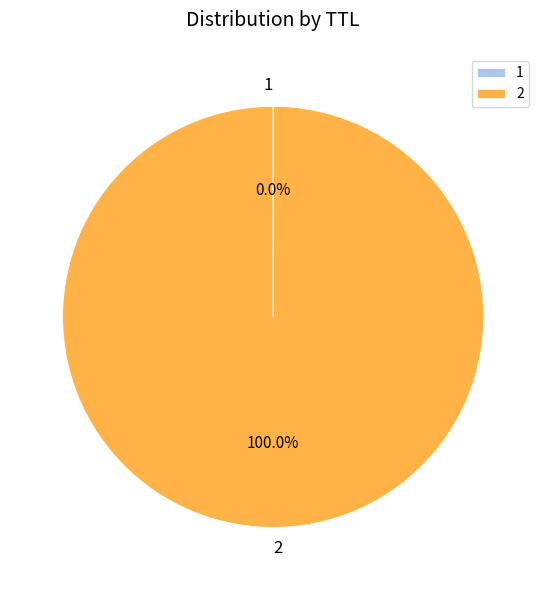

Which category accounts for the majority?

2